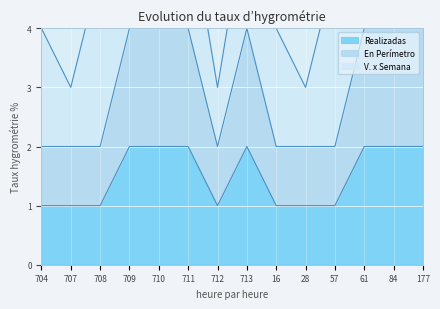

What is the difference between the second highest and second lowest values in the En Perímetro series?

2